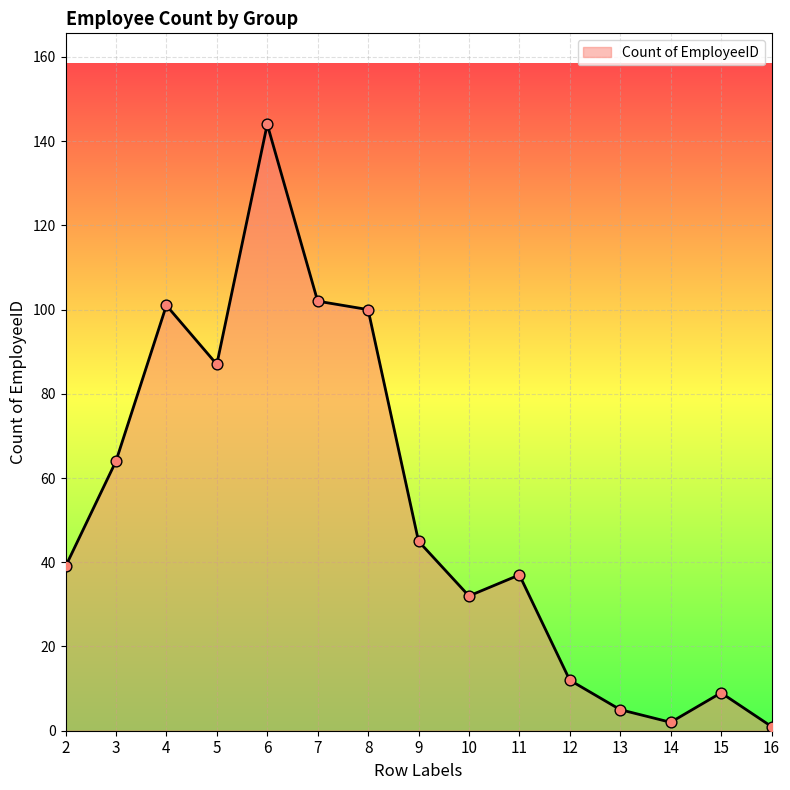

Between 8 and 5, which is larger?

8